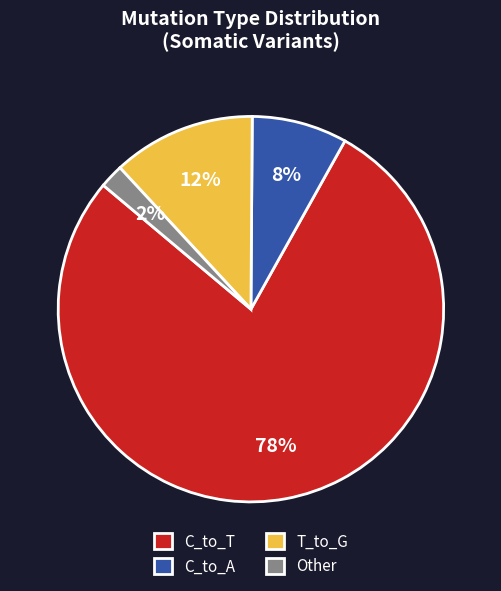

How many segments does this pie chart have?

4